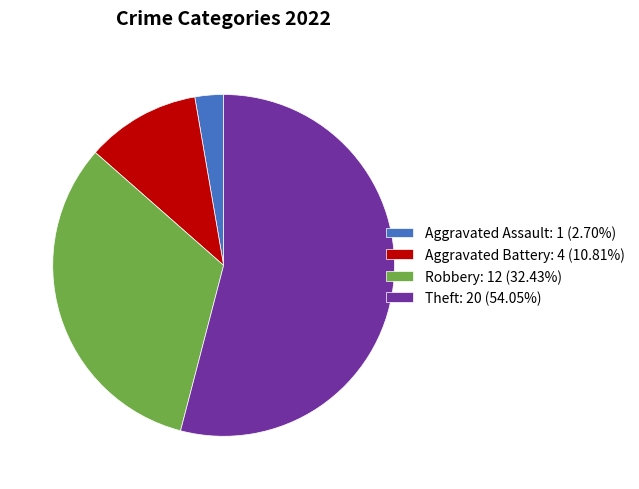

Approximately how many times larger is the value at Aggravated Battery: 4 (10.81%) compared to Robbery: 12 (32.43%)?

0.3